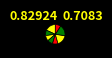

How many slices are in this pie chart?

8